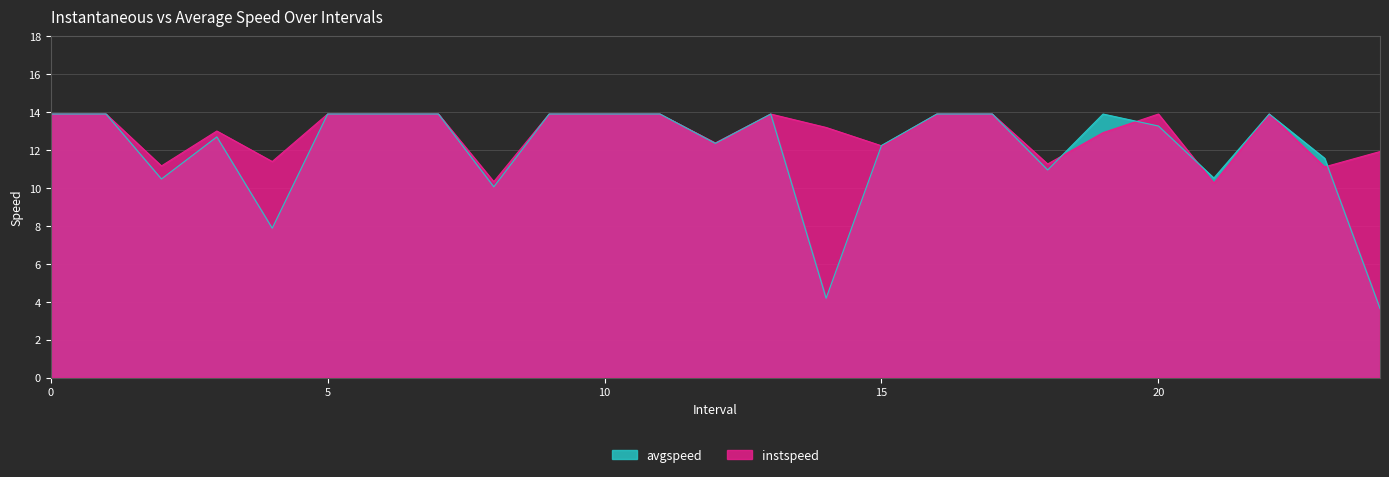

What is the difference between the maximum and second lowest values in the instspeed series?

3.6